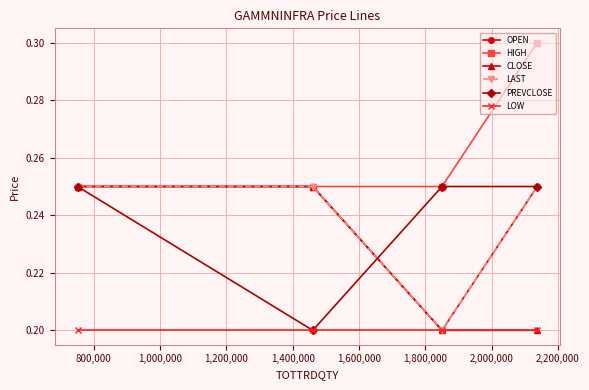

Does the chart have visible grid lines?

Yes